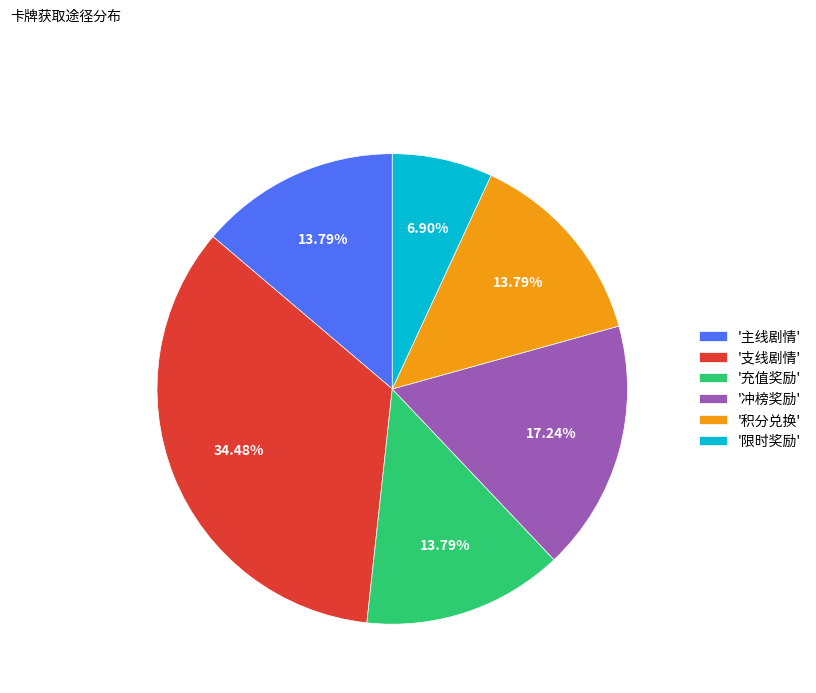

Which has a higher value, '冲榜奖励' or '积分兑换'?

'冲榜奖励'